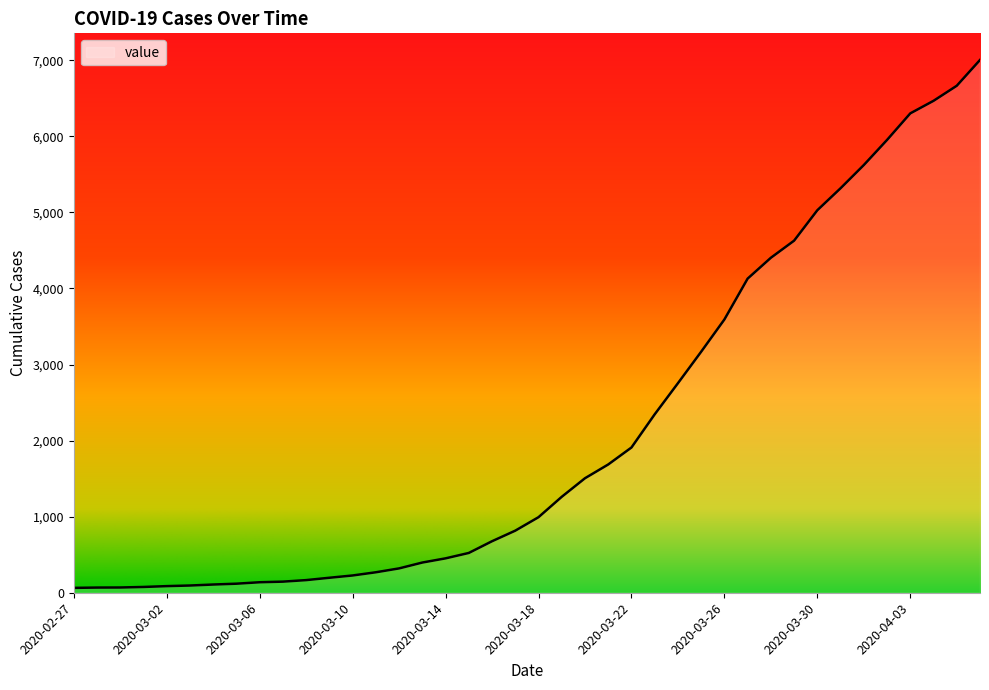

What is the difference between the maximum and minimum values?

6939